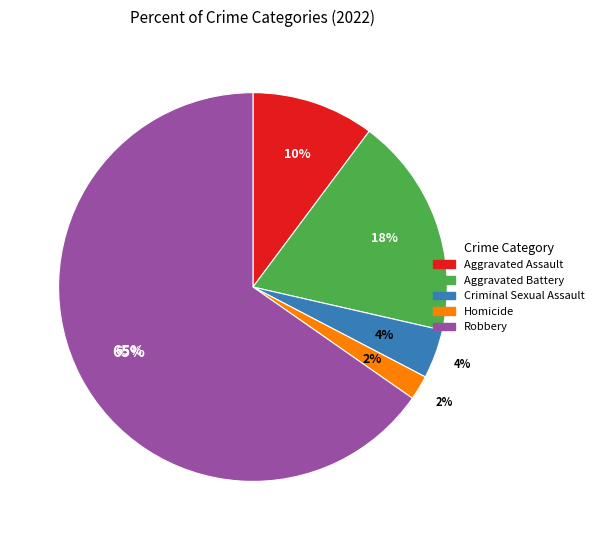

Which slice is the smallest?

Homicide